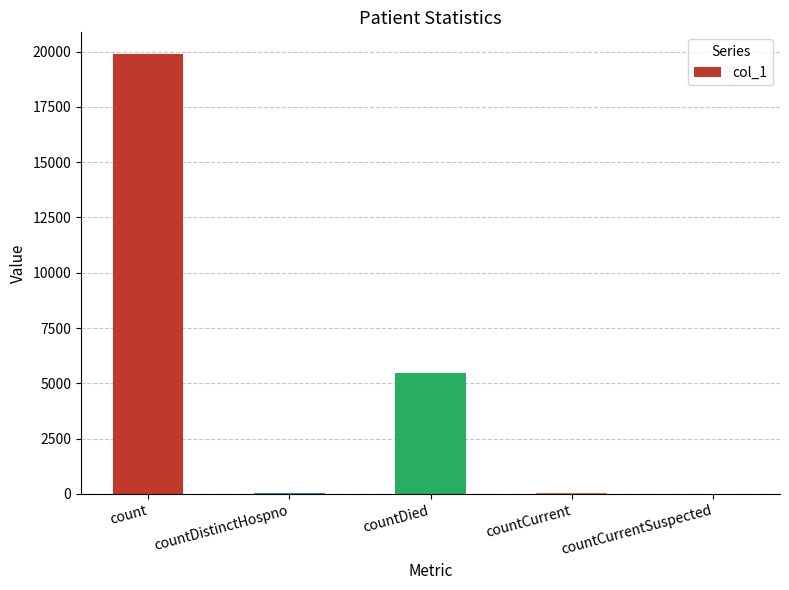

What is the change in value from countDied to countCurrentSuspected?

-5481